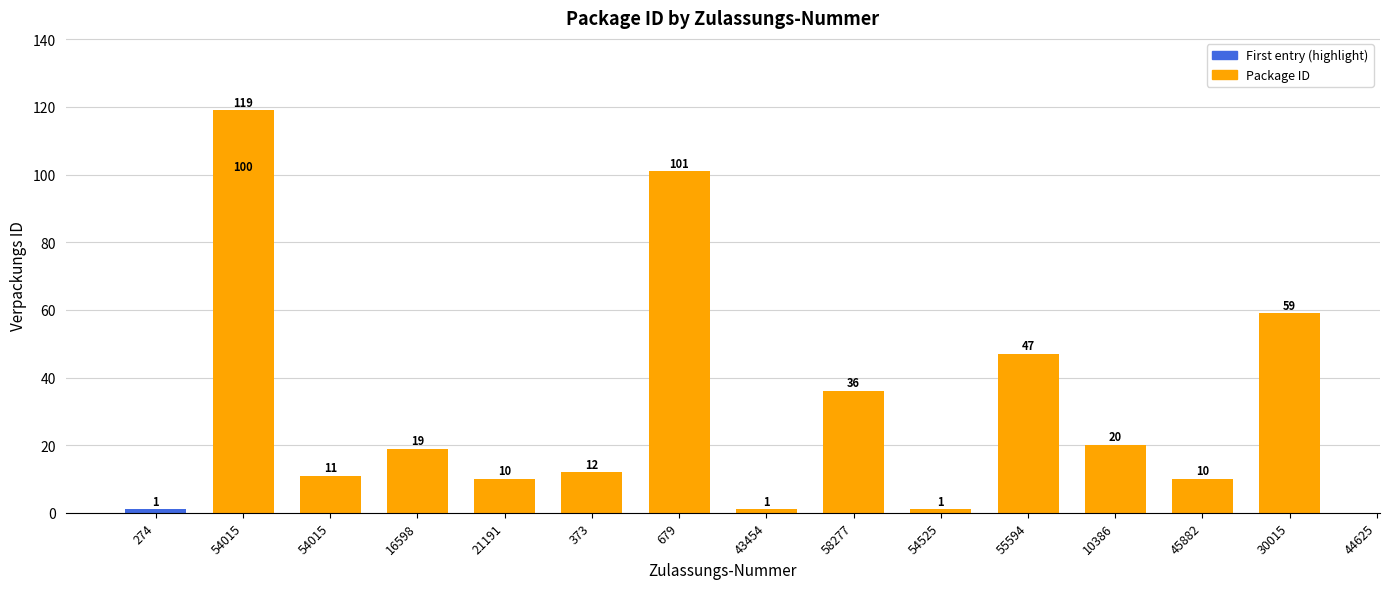

What is the average value?

36